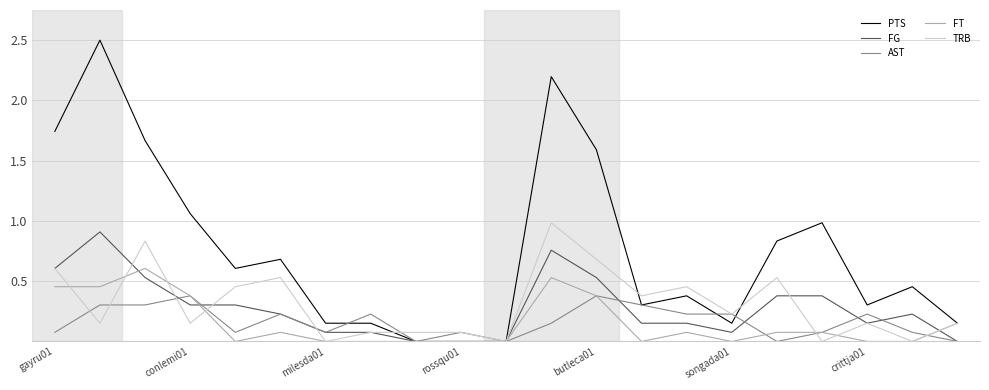

How many categories are shown in the chart?

21